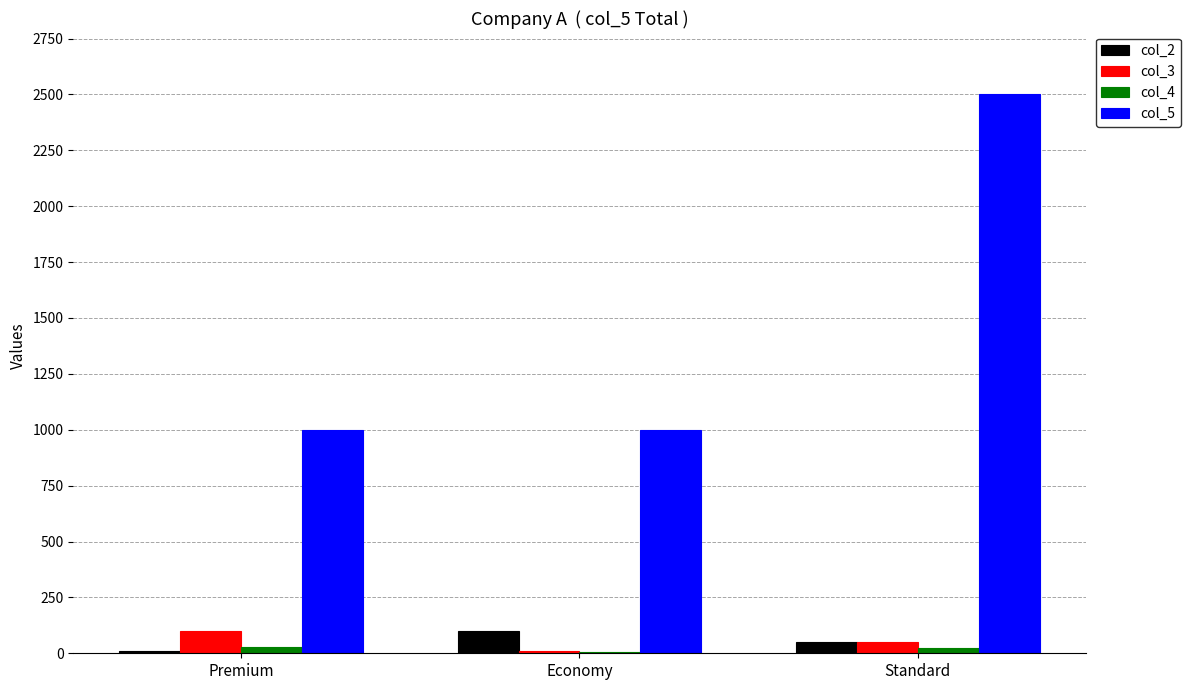

What is the maximum value shown in the chart?

2500